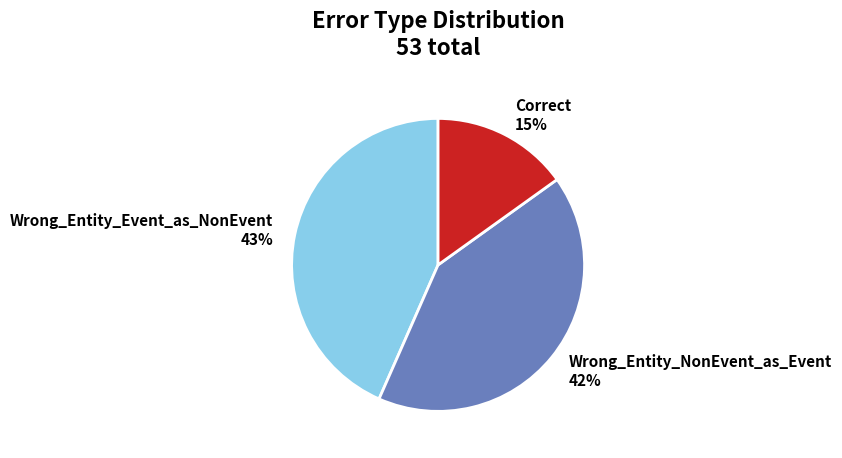

To the nearest percent, what is the average slice percentage?

33%